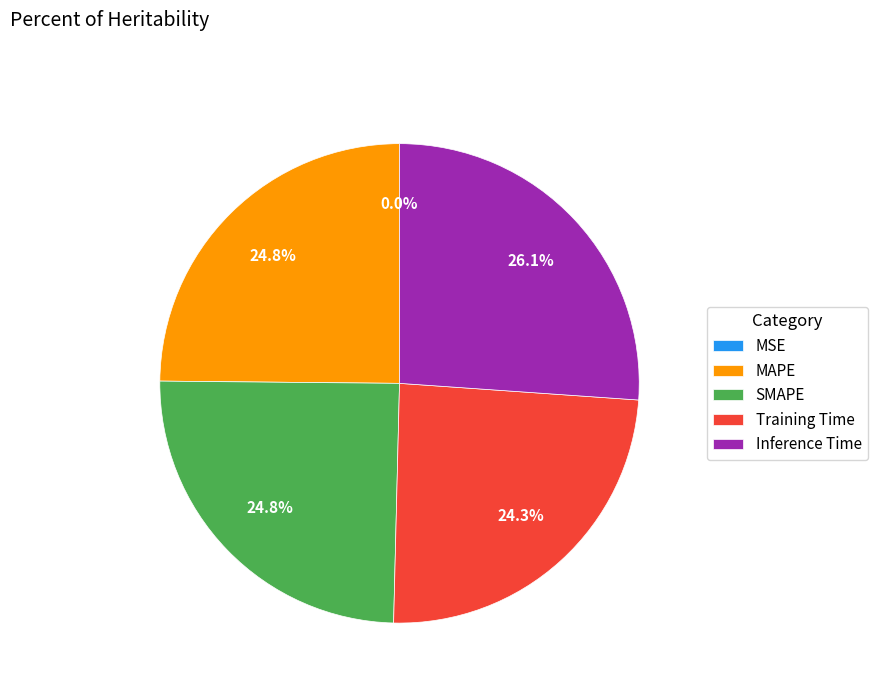

What percentage is NOT represented by MAPE?

75.2%